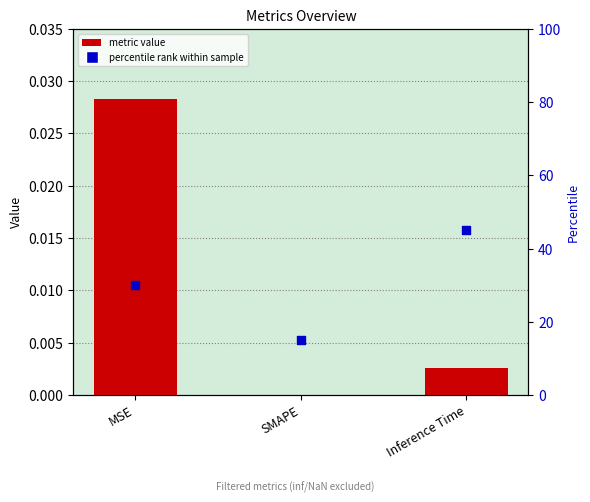

Which series has the widest spread of Y values?

percentile rank within sample